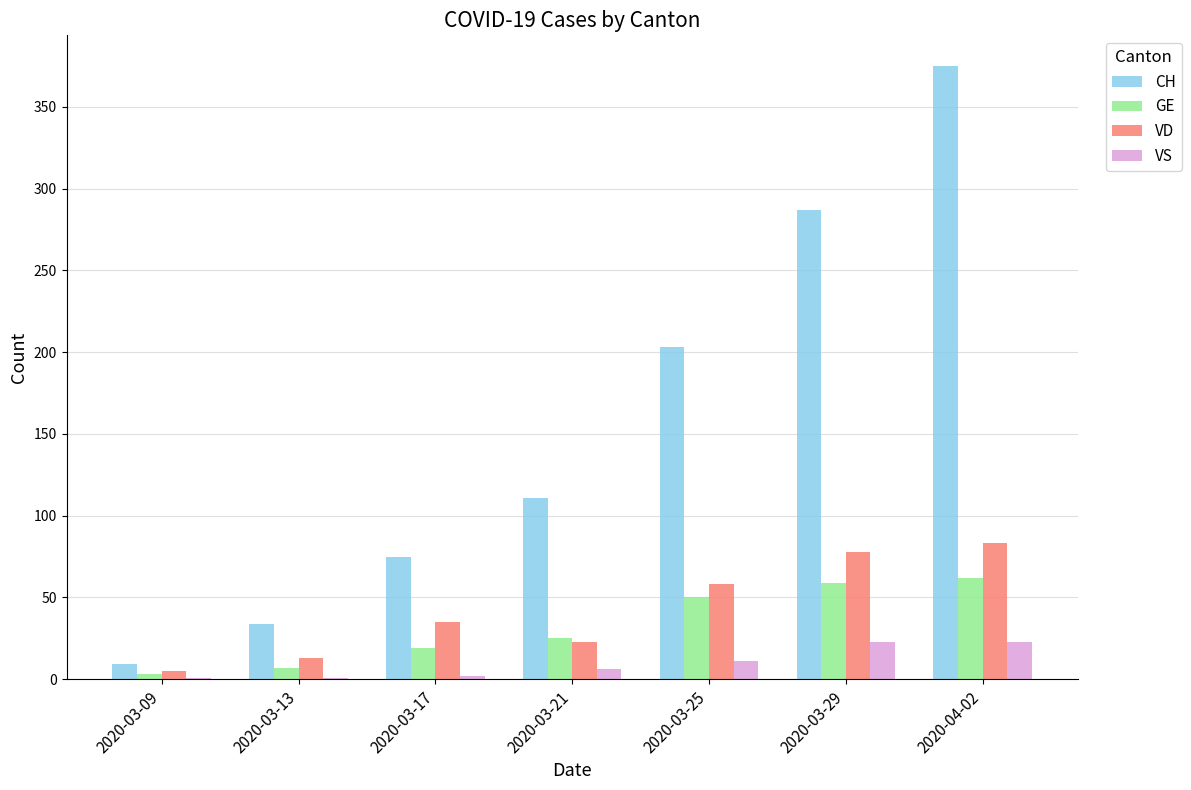

Is the value of GE at 2020-03-13 greater than the value of CH at 2020-03-21?

No